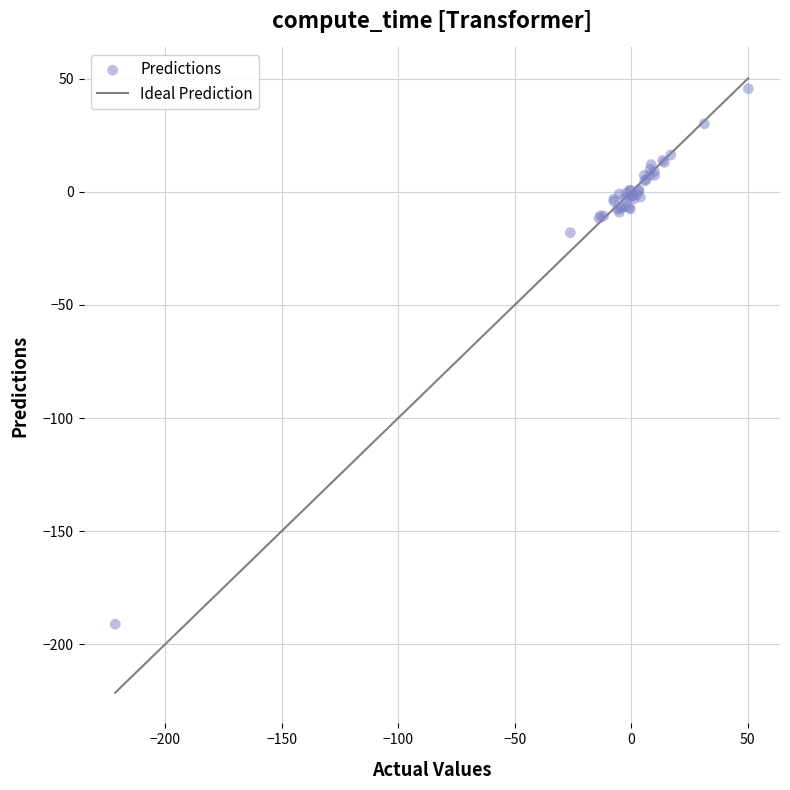

What Y value in the scatter plot is closest to -72?

-18.1